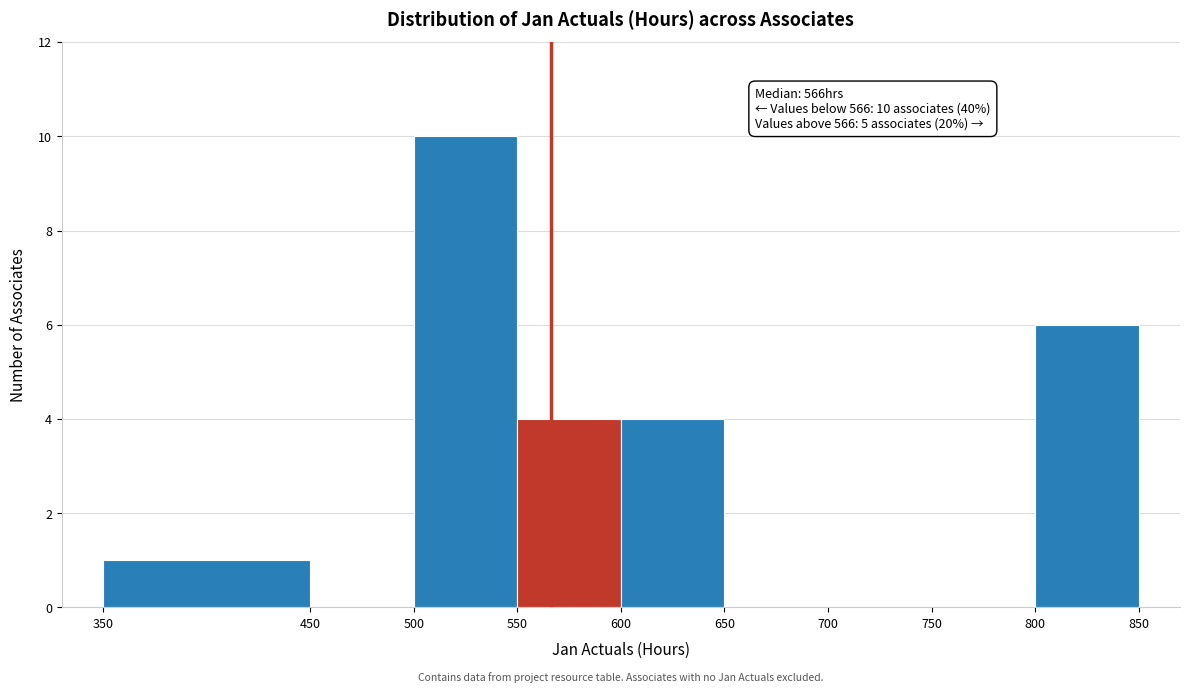

Which range on the x-axis has the tallest bar?

500 to 550